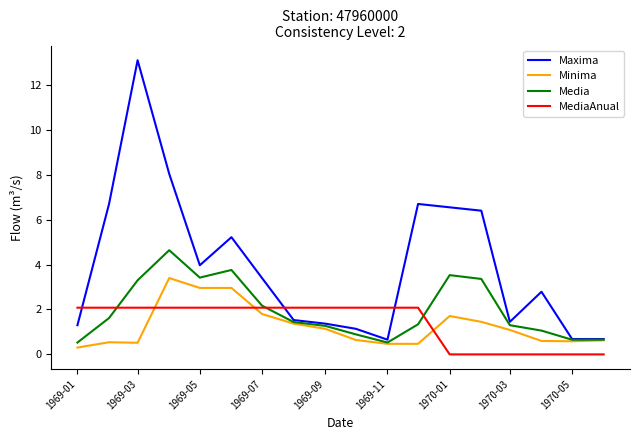

At how many categories does at least one series exceed 0?

18